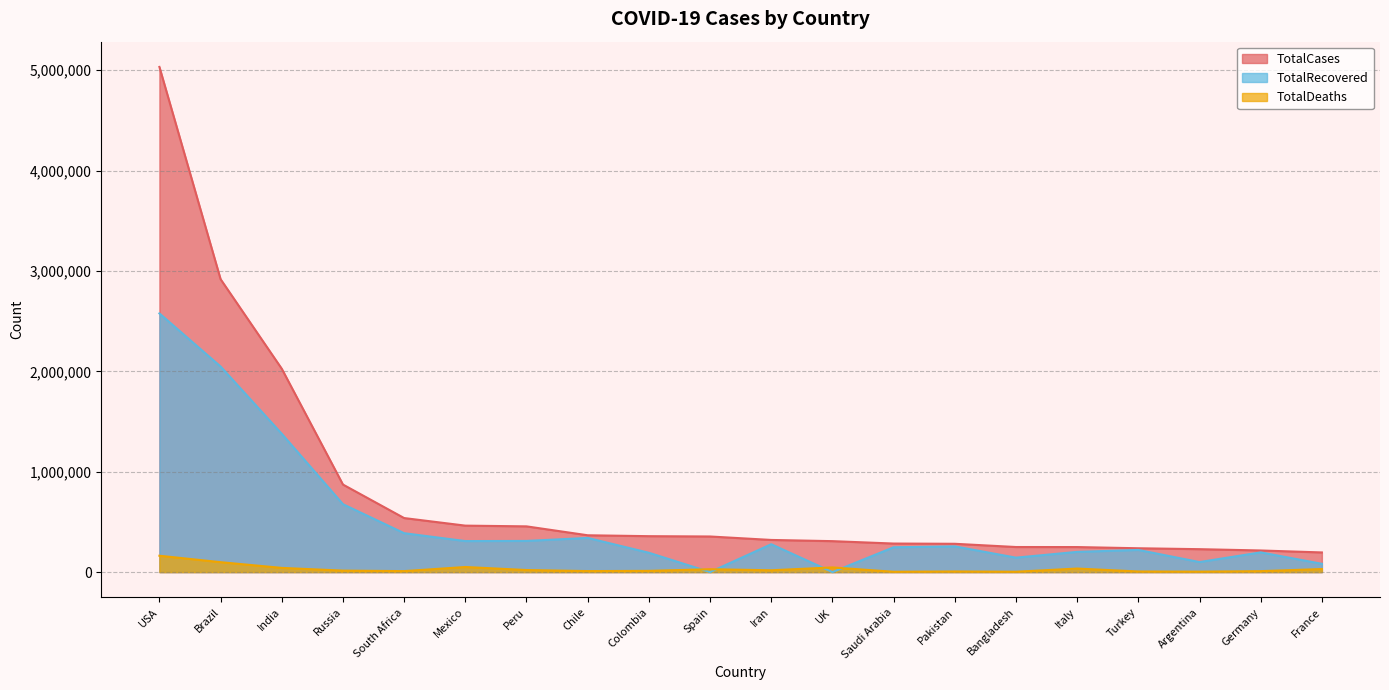

Reading left to right, what are all the values shown in this chart?

TotalCases: 5032179	2917562	2025409	871894	538184	462690	455409	366671	357710	354530	320117	308134	284226	281863	249651	249204	237265	228195	215210	195633
TotalDeaths: 162804	98644	41638	14606	9604	50517	20424	9889	11939	28500	17976	46413	3055	6035	3306	35187	5798	4251	9252	30312
TotalRecovered: 2576668	2047660	1377384	676357	387316	308848	310337	340168	192355	0	277463	0	247089	256058	143824	201323	220546	99852	196200	82460